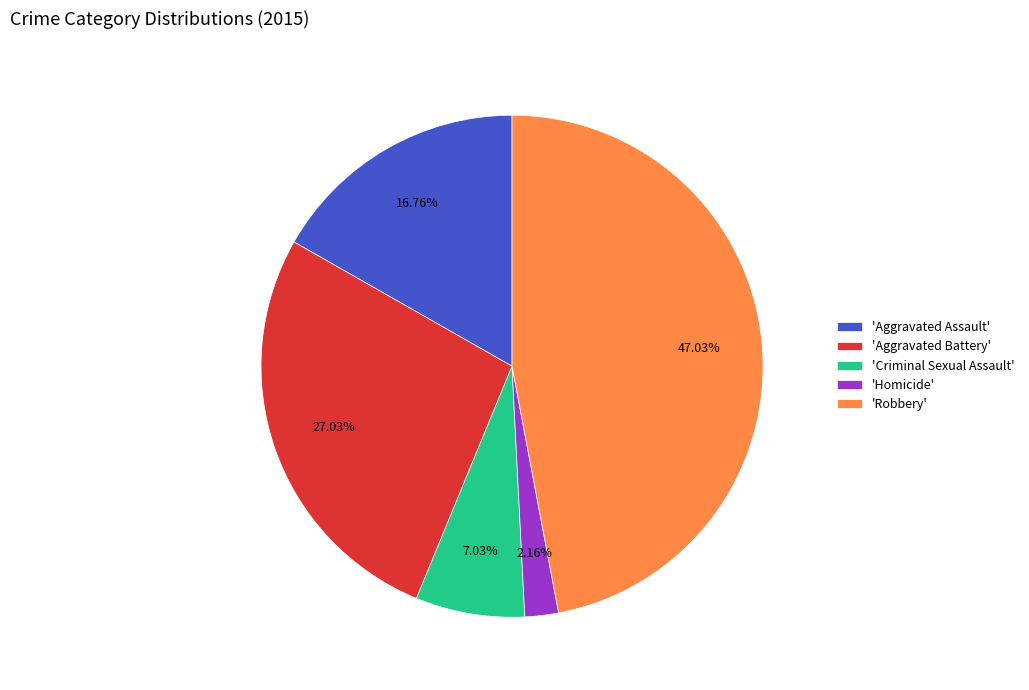

Combined, do 'Robbery' and 'Criminal Sexual Assault' account for over 50%?

Yes